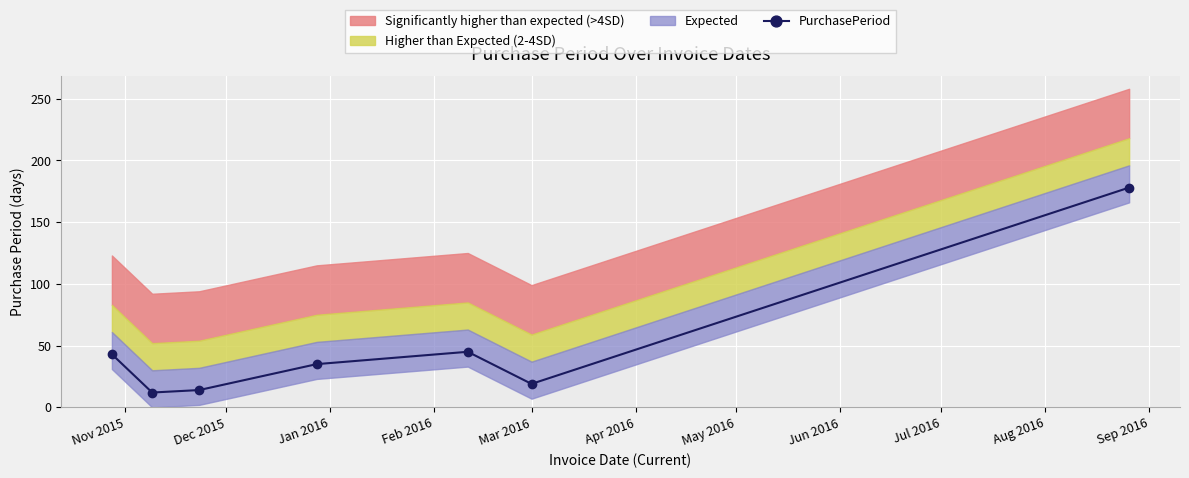

What is the value of the 5th point from the left?

45